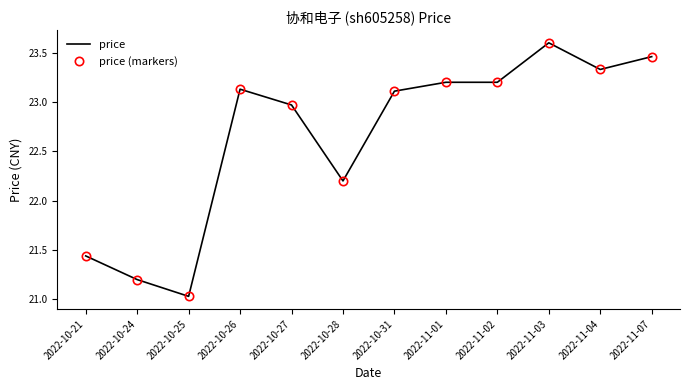

What is the average value of the price series?

22.7